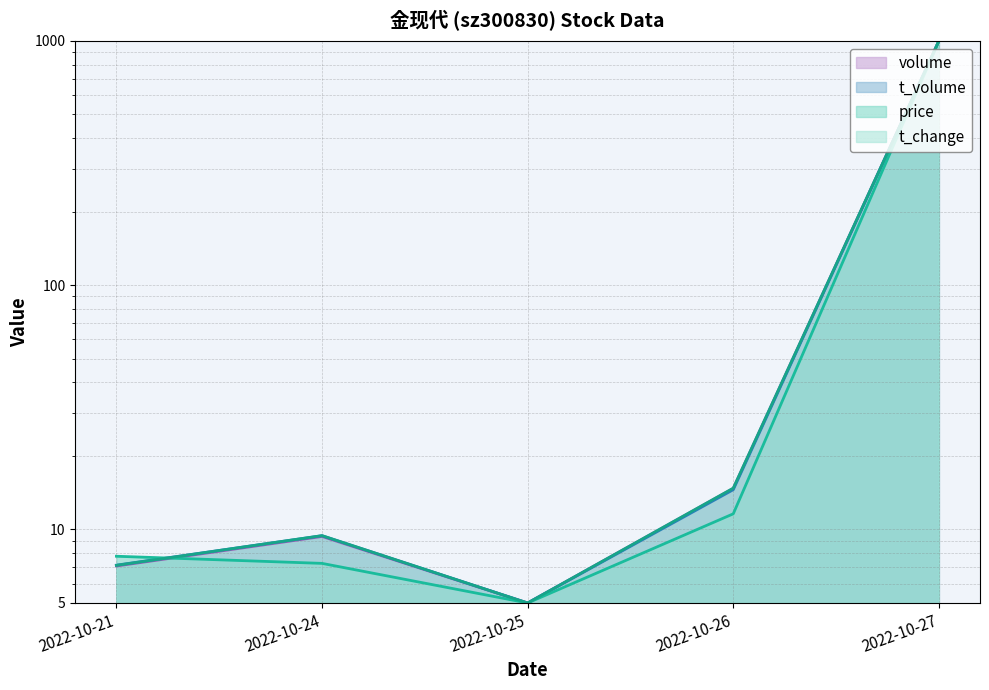

Read the t_change value at 2022-10-21.

7.1